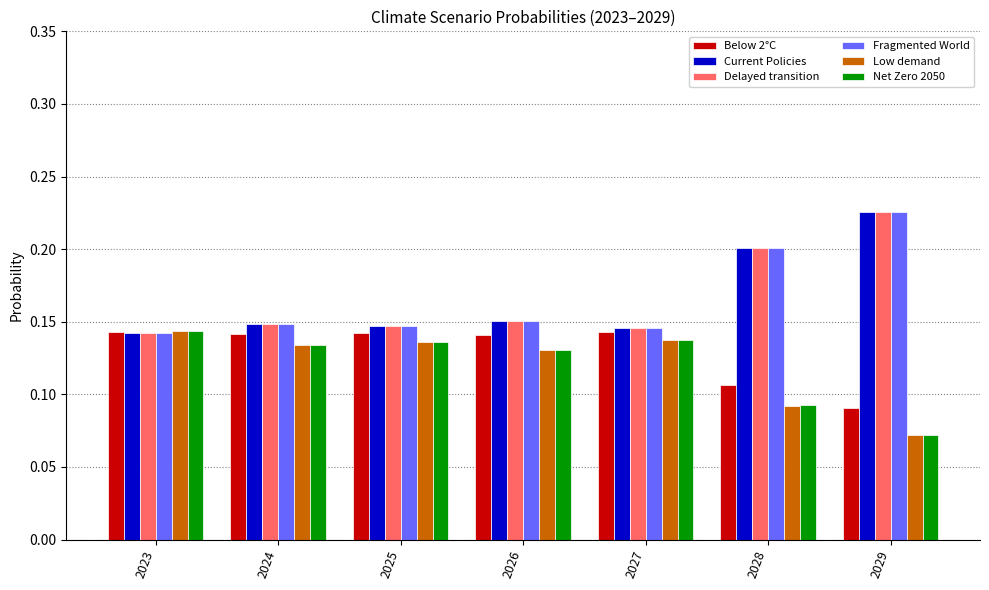

What is the total value across all series at 2027?

0.9